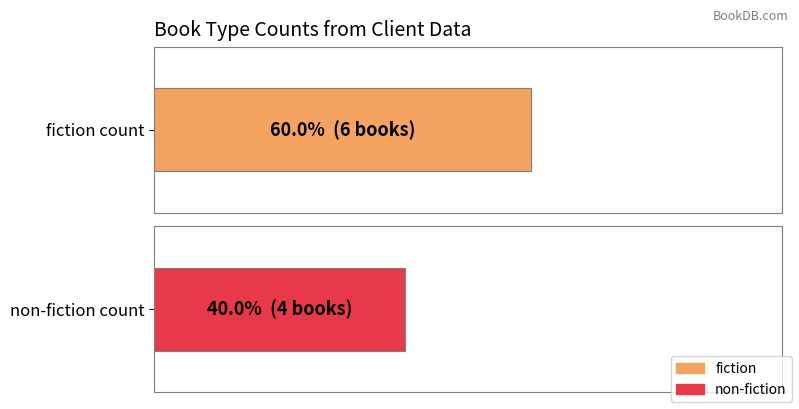

What is the label of the 2nd bar from the left?

non-fiction